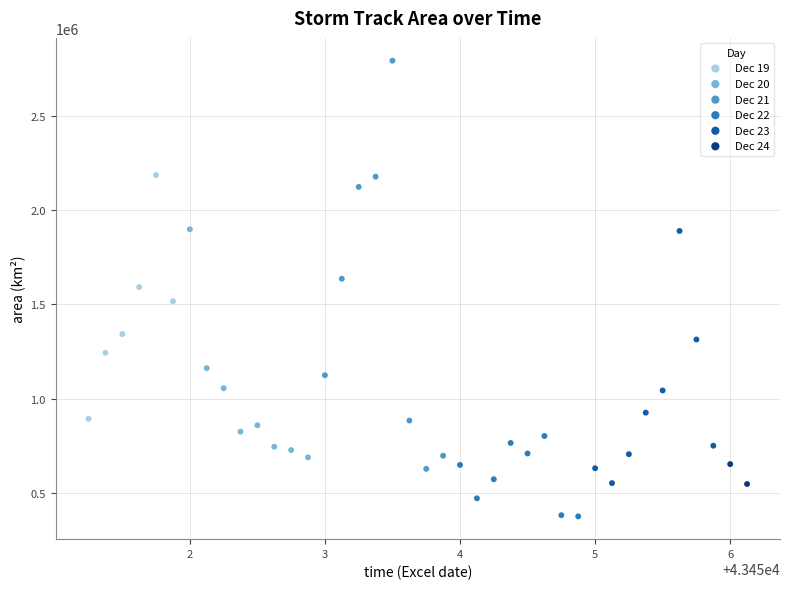

What are all the series names shown in the legend?

Dec 19, Dec 20, Dec 21, Dec 22, Dec 23, Dec 24